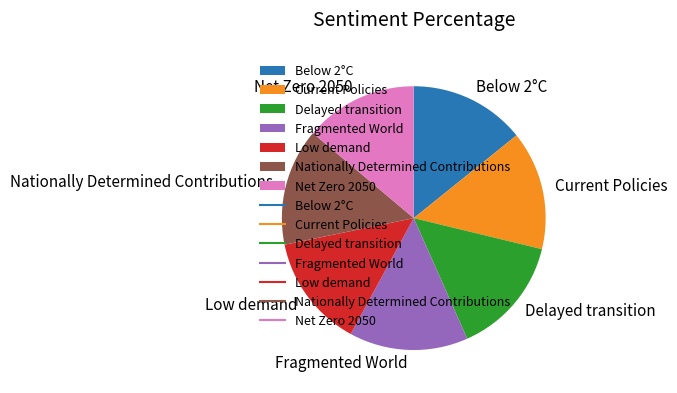

Does Current Policies represent more than half of the total?

No